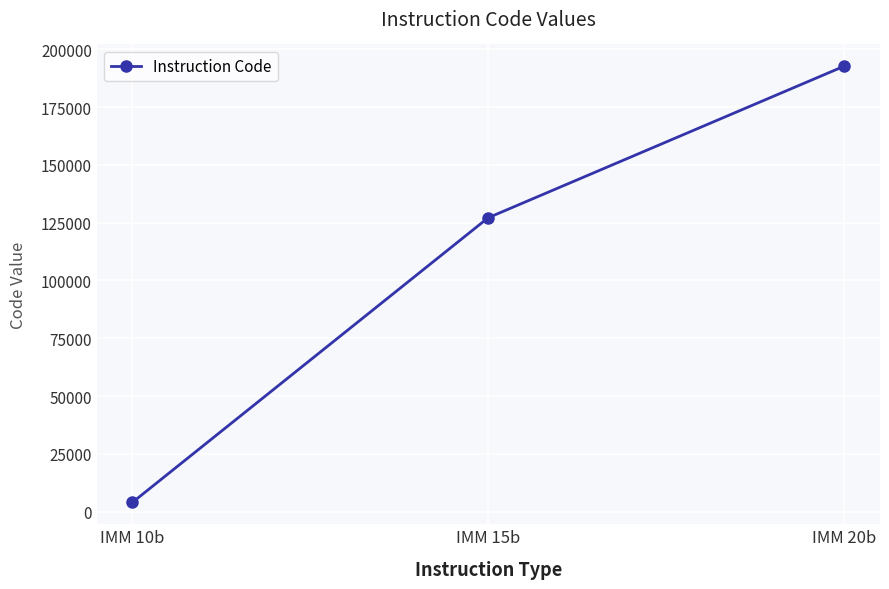

How many data points are less than 127105?

1